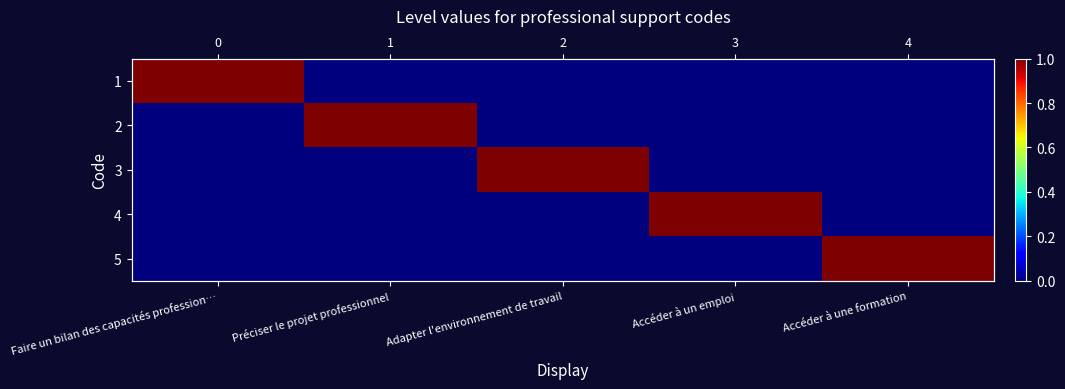

Which label corresponds to the largest value in the chart?

Faire un bilan des capacités profession…